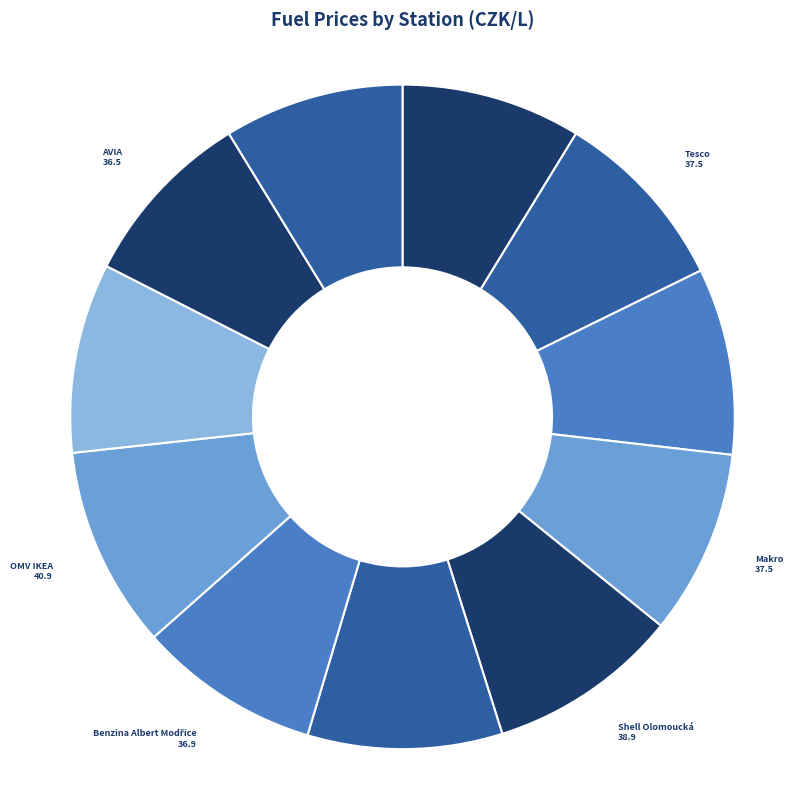

Rank the categories by value from lowest to highest.

TankONO, AVIA, Eurobit, Benzina Albert Modřice, Tesco, Makro, Globus, EuroOil Opuštěná, Shell Olomoucká, MOL Olomoucká, OMV IKEA